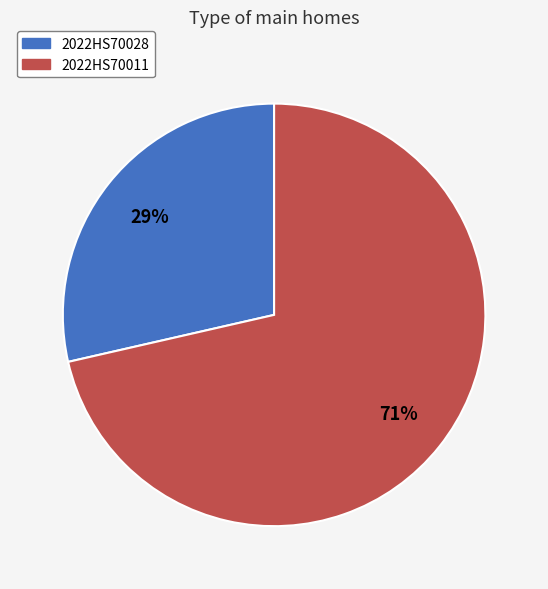

Between 2022HS70011 and 2022HS70028, which is larger?

2022HS70011